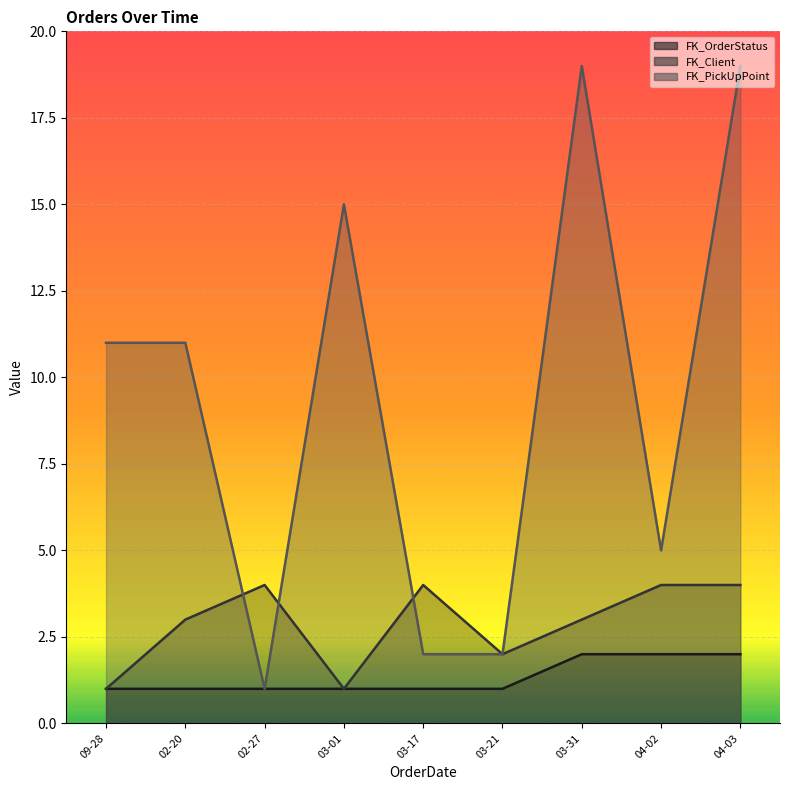

How many lines are shown in the chart?

3